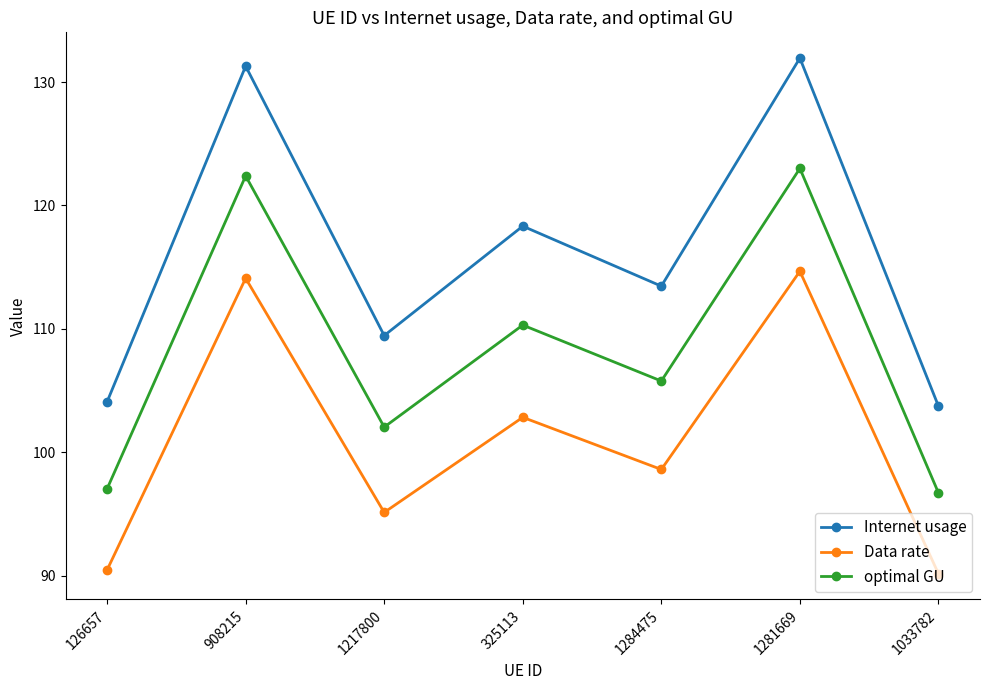

What are all the series names shown in the legend?

Internet usage, Data rate, optimal GU